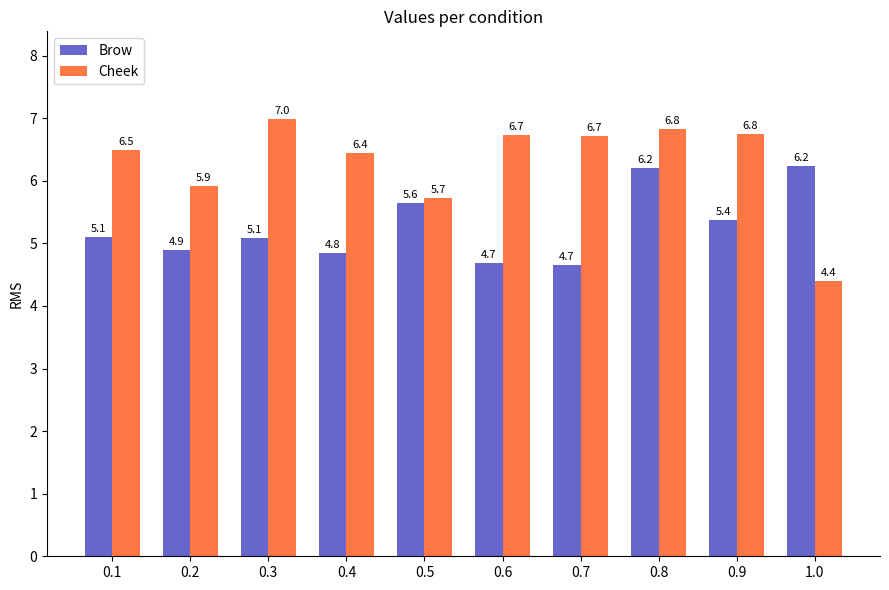

How many series are shown in this chart?

2